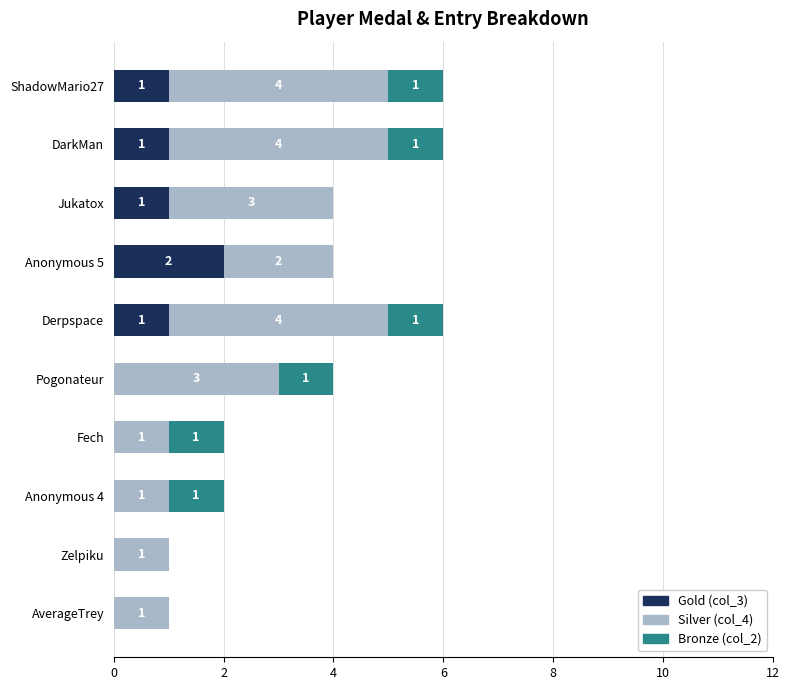

The Gold (col_3) series shows 2 at Derpspace. True or false?

False